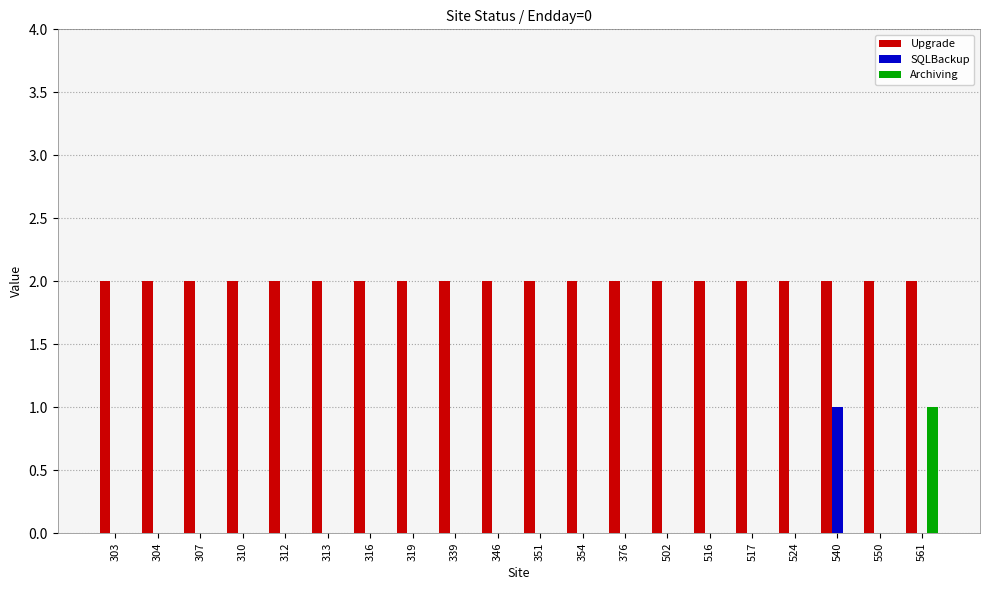

What is the greatest value displayed?

2